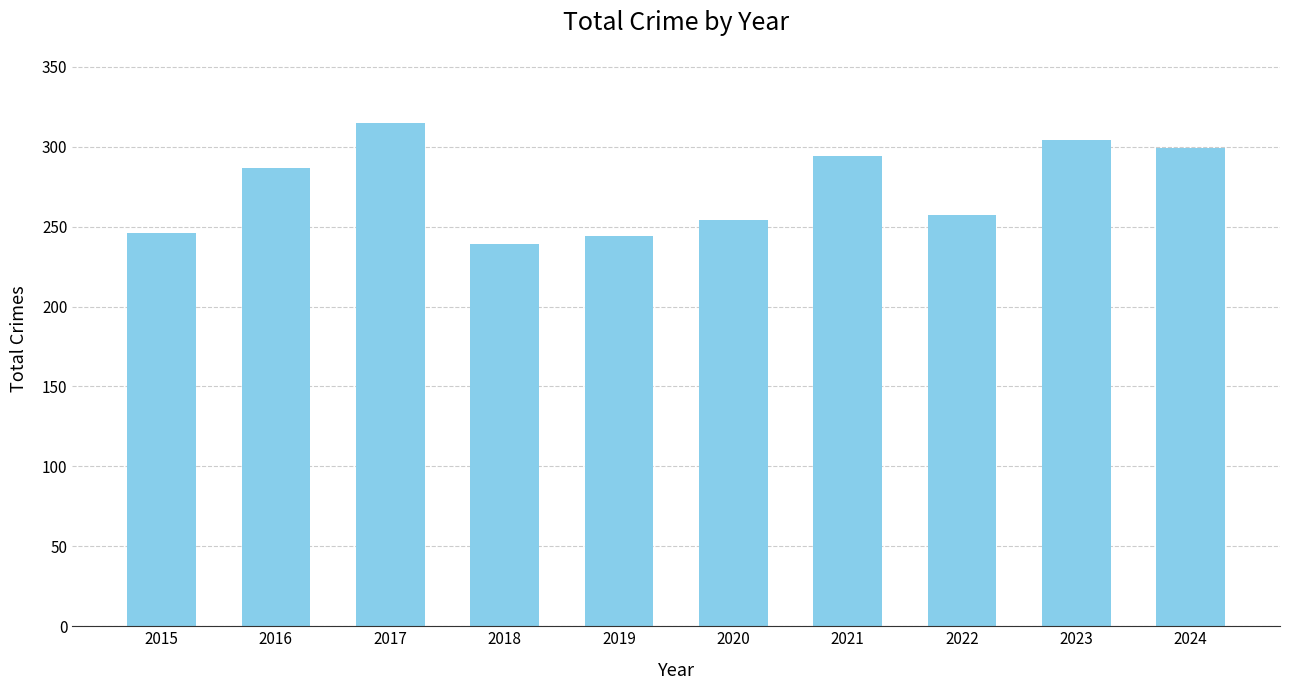

Reading left to right, extract all data points from this chart.

2015=246	2016=287	2017=315	2018=239	2019=244	2020=254	2021=294	2022=257	2023=304	2024=299